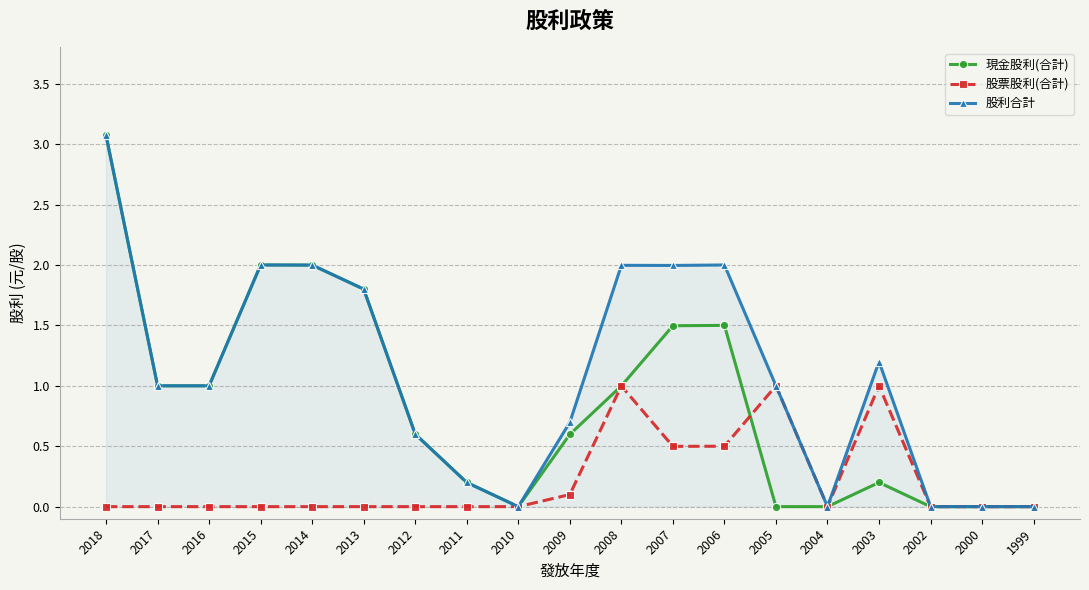

Rank the series by their average value, from lowest to highest.

股票股利(合計), 現金股利(合計), 股利合計